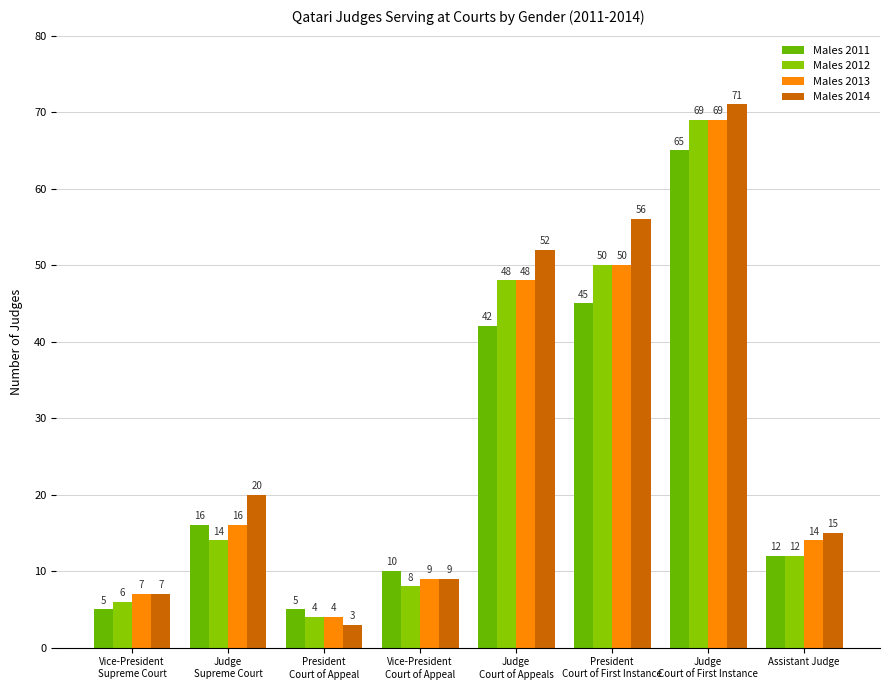

What is the label of the 6th bar from the right?

President
Court of Appeal